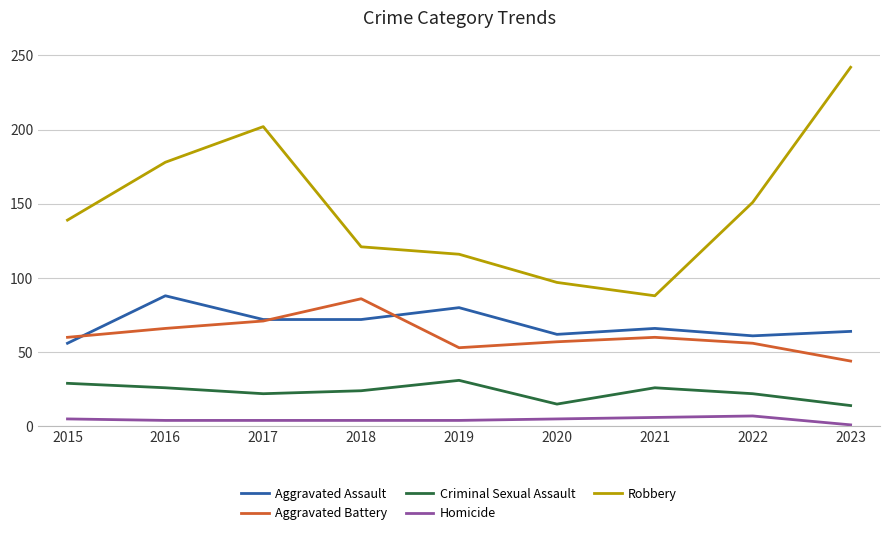

What is the total value across all series at 2022?

297